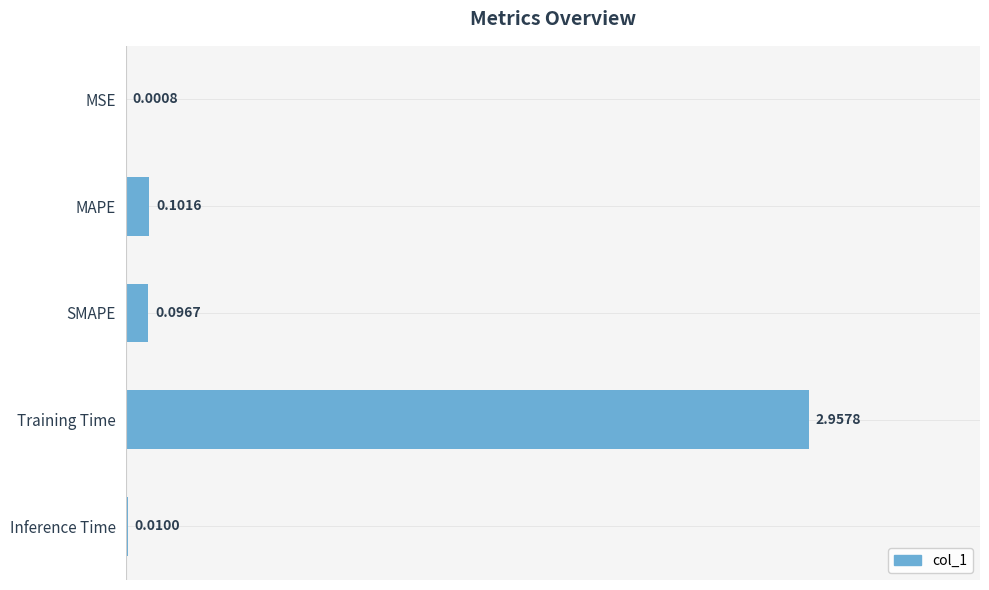

What is the sum of all values?

3.2